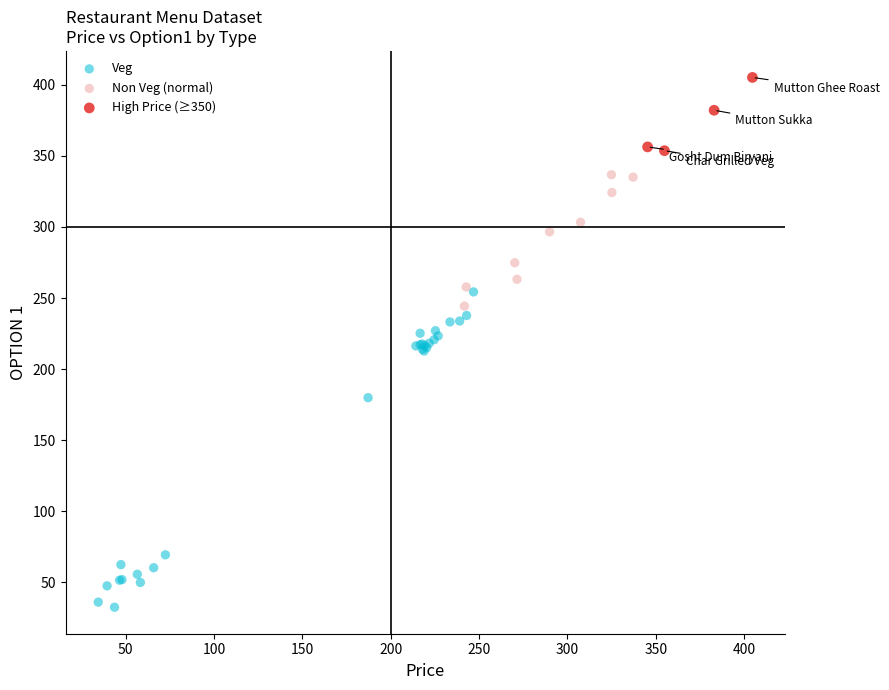

Which series contains the lowest Y value?

Veg